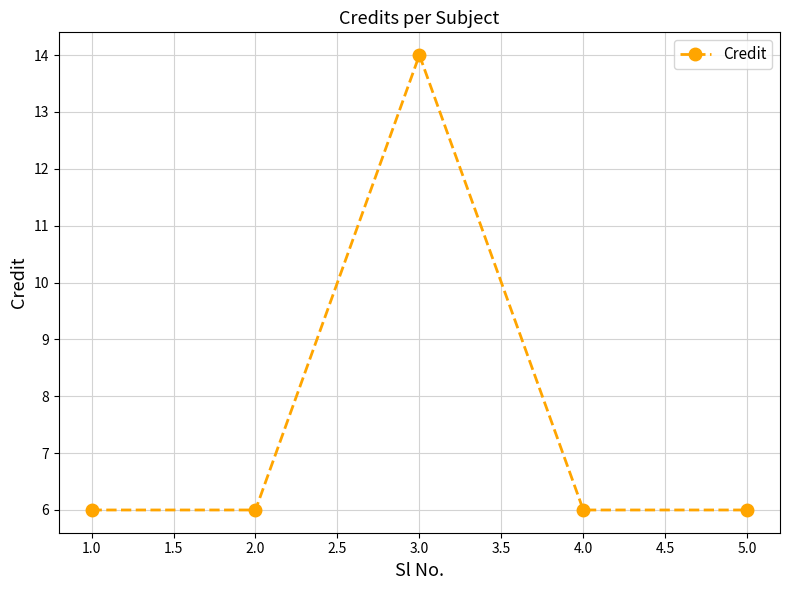

At which category does the chart reach its peak across all series?

3.0